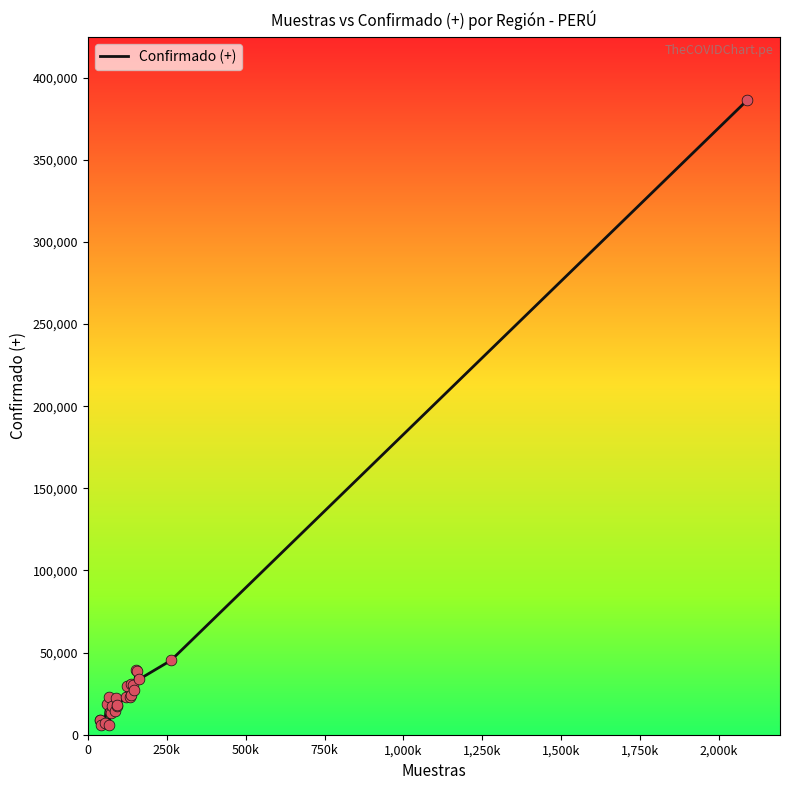

What is the greatest value displayed?

386123